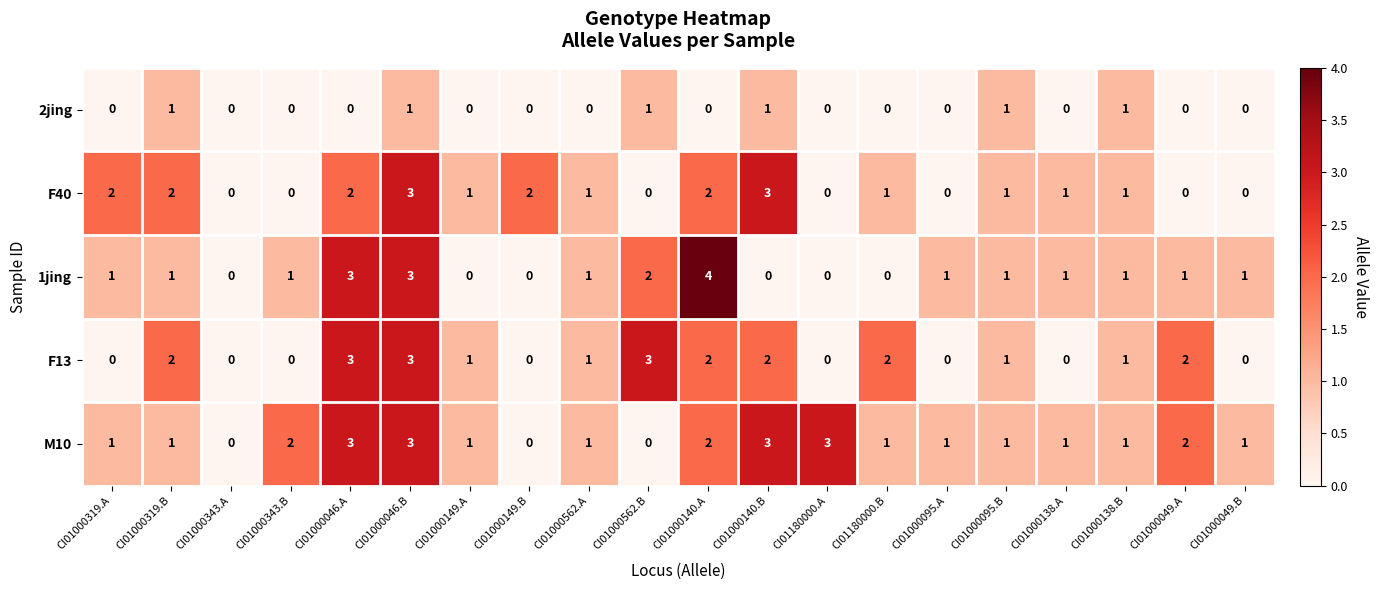

What is the difference between the second highest and second lowest values in the 1jing series?

3